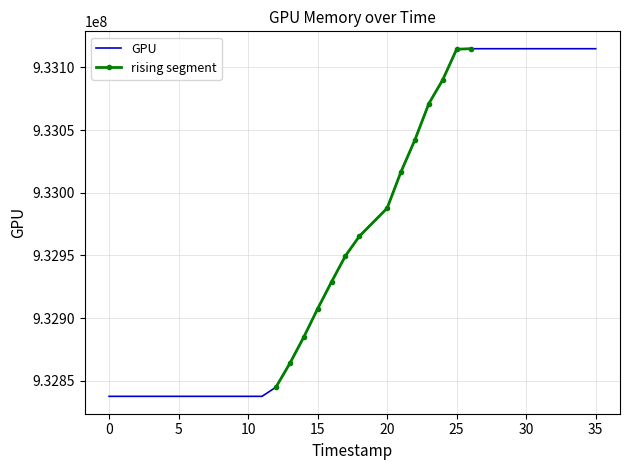

Is it true that GPU equals 932837668 at 0?

True